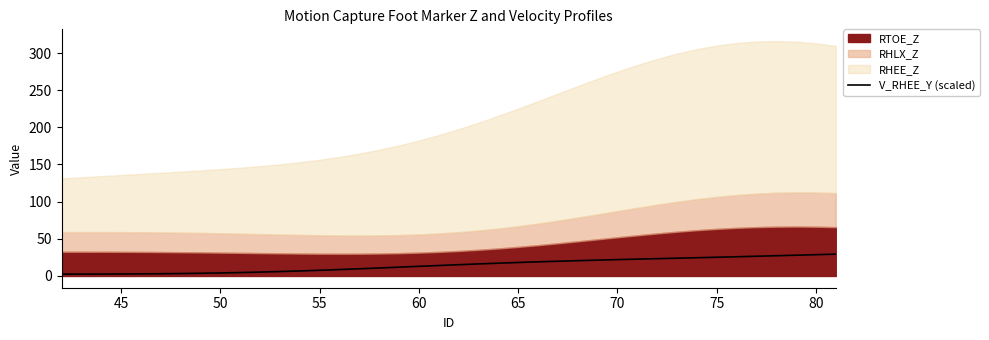

What is the highest value of the V_RHEE_Y (scaled) series?

29.4